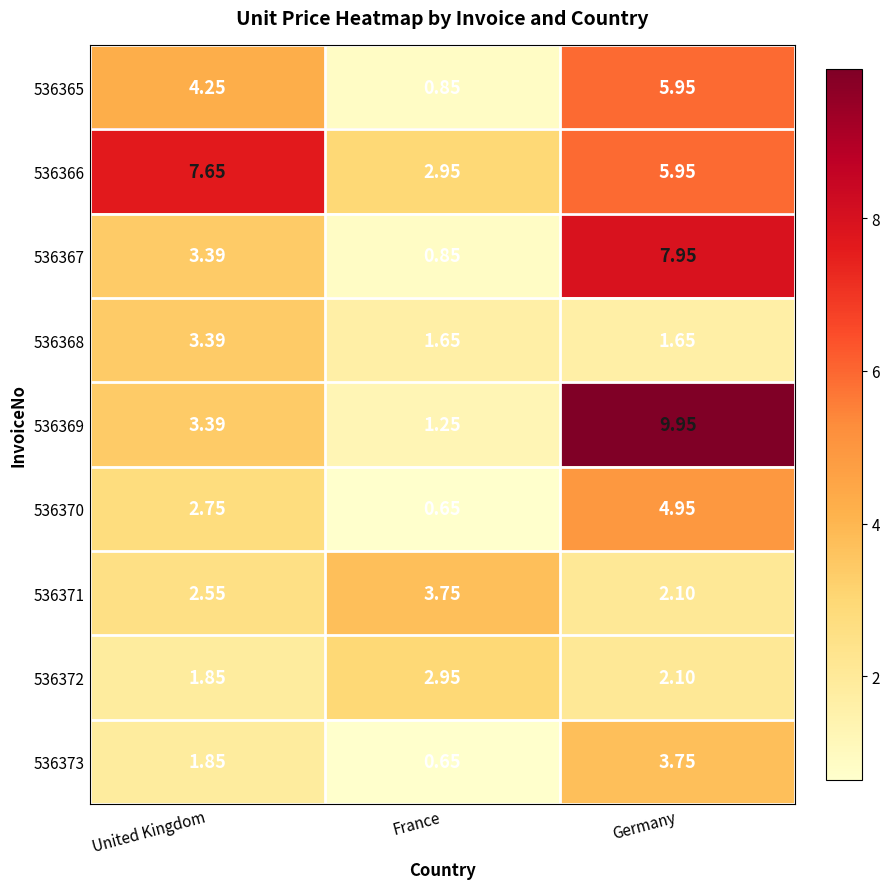

Is the value of 536367 at France greater than the value of 536366 at United Kingdom?

No